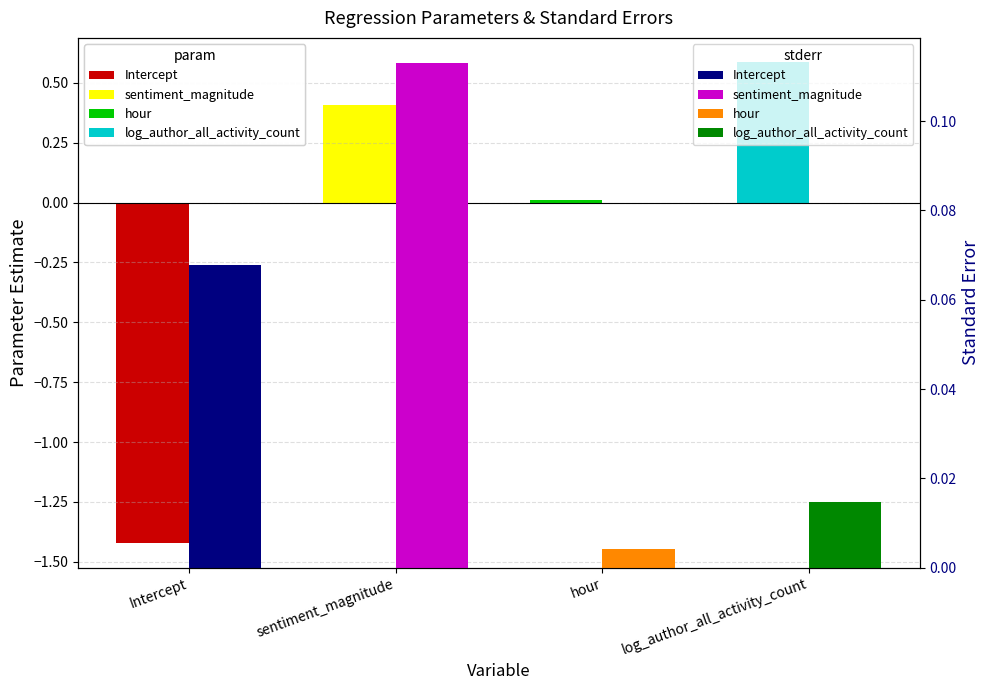

Which series has the widest spread of values?

param